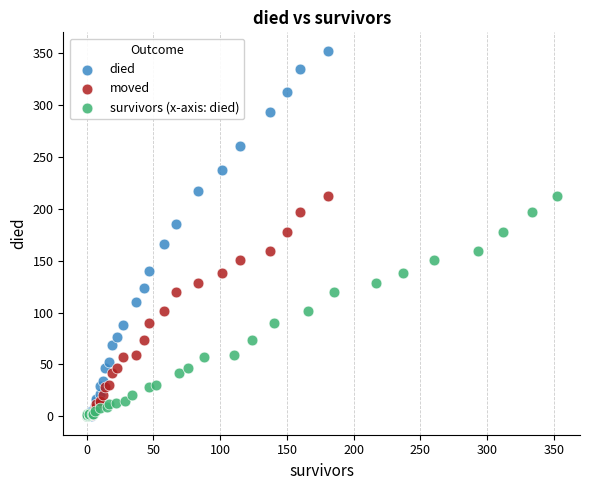

Which series reaches the maximum Y coordinate?

died